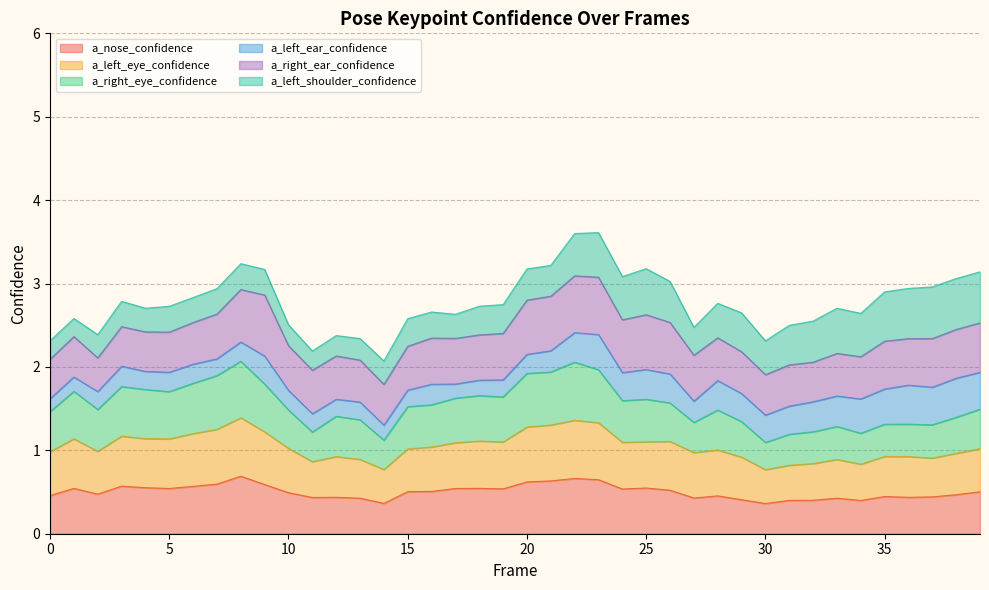

How many interior local valleys does the a_right_eye_confidence series have?

10